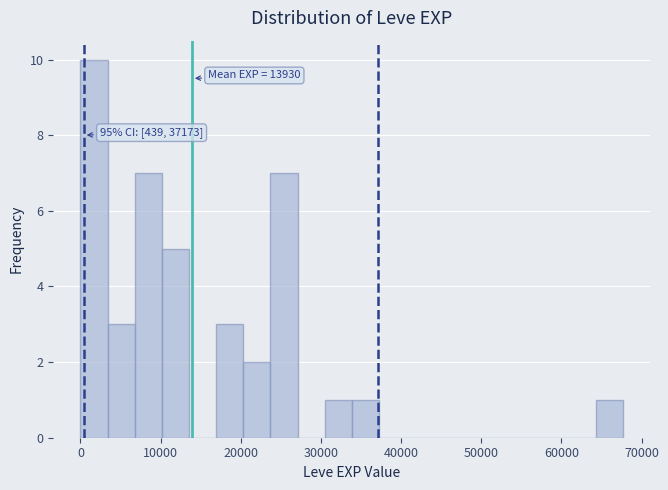

Around what value on the x-axis is the tallest bar? Give the approximate position of its centre, as read against the axis.

2000